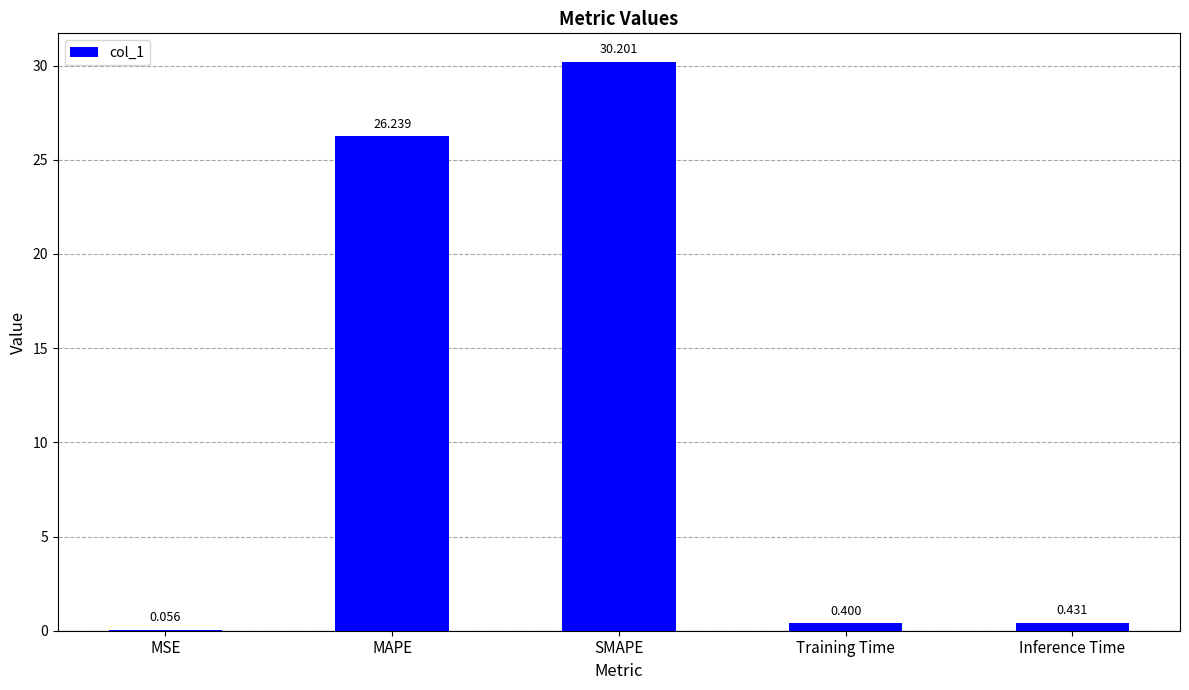

Which label corresponds to the largest value in the chart?

SMAPE